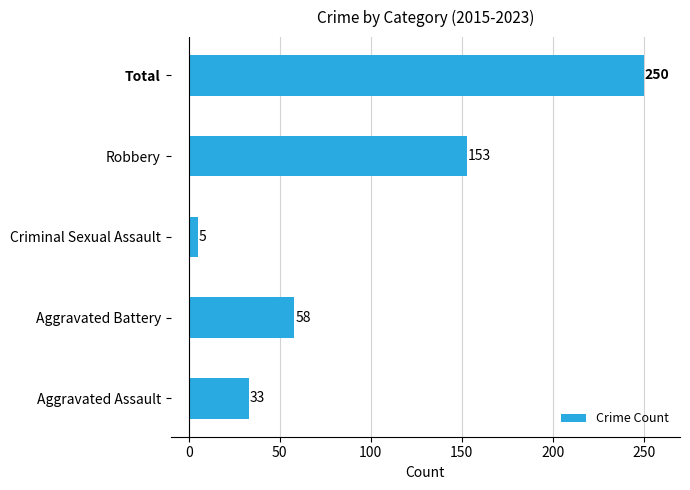

Reading top to bottom, what are all the values shown in this chart?

250	153	5	58	33